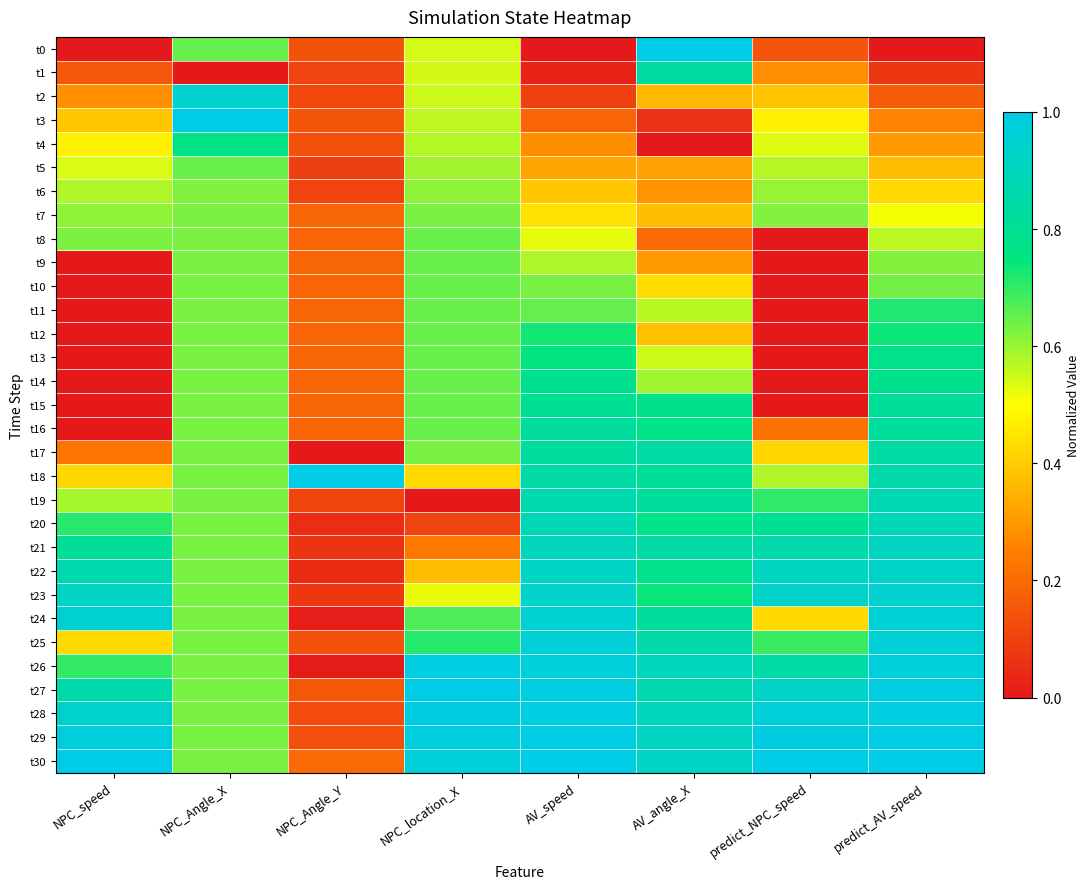

Which has a higher value, NPC_speed or AV_angle_X?

AV_angle_X